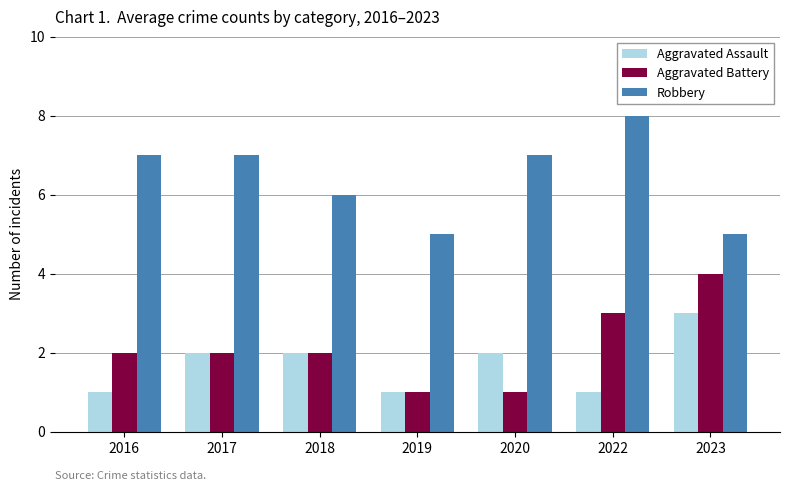

How many categories are shown in the chart?

7